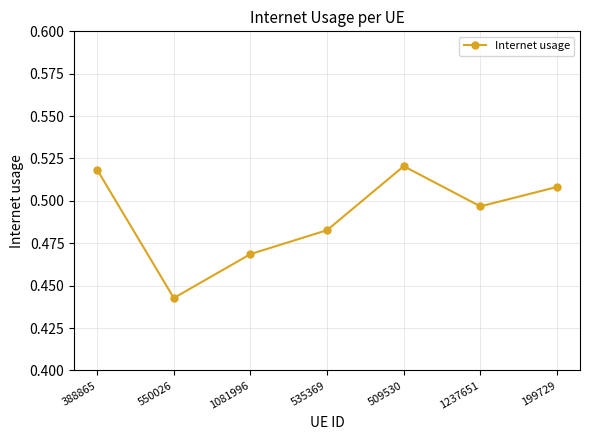

At which label is the value closest to 0?

550026